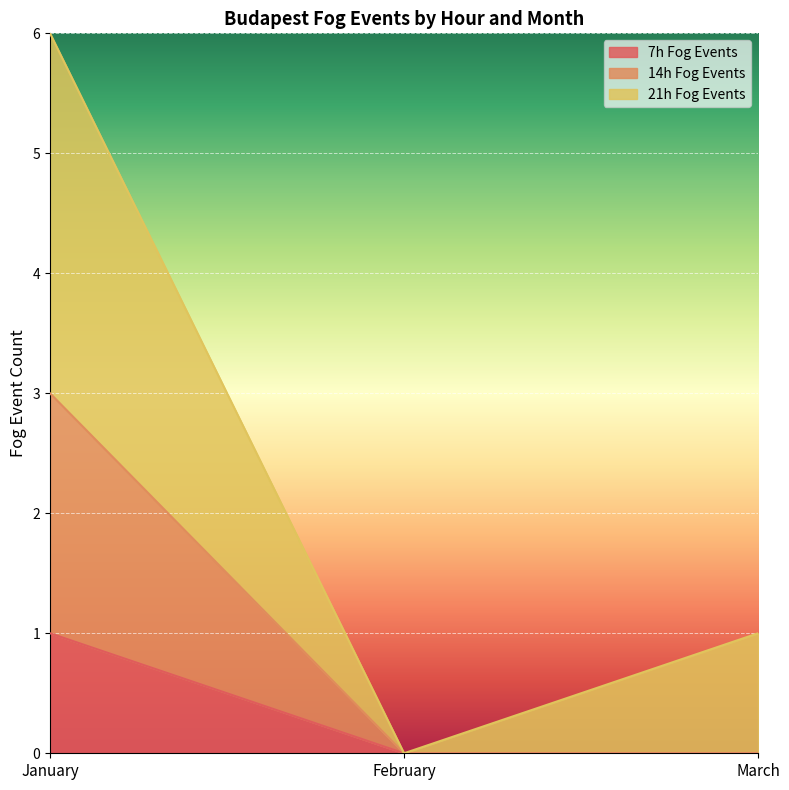

Rank the categories by 14h Fog Events value from highest to lowest.

January, February, March